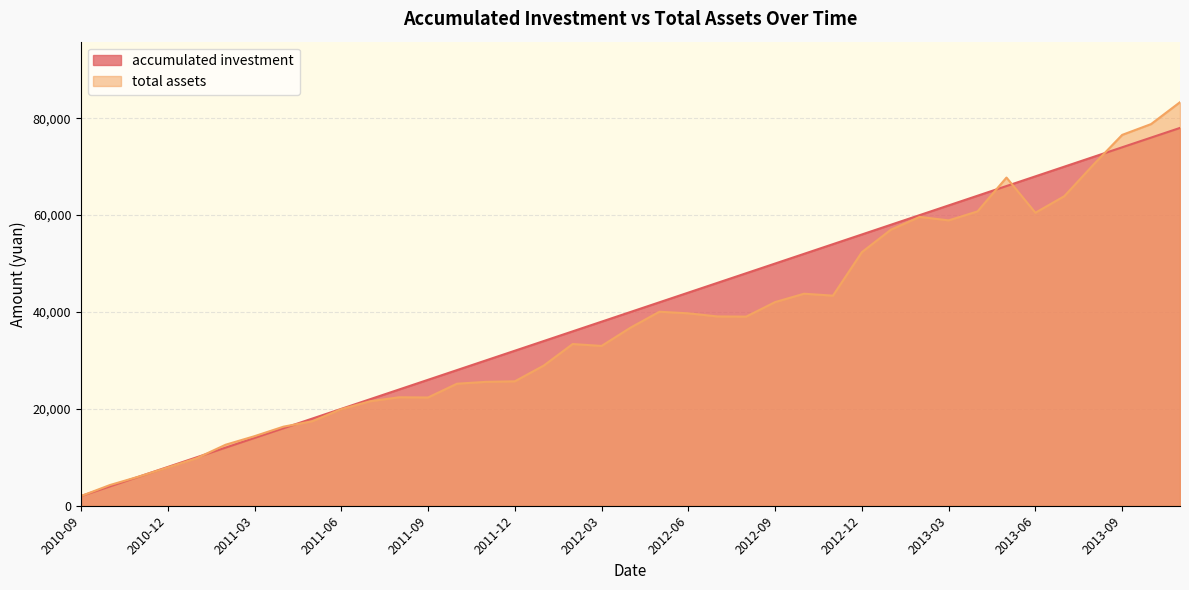

After their last crossing, which series has the higher values: total assets or accumulated investment?

total assets